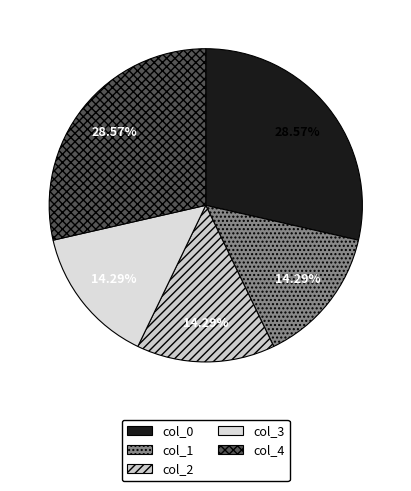

Count the number of slices in the pie.

5